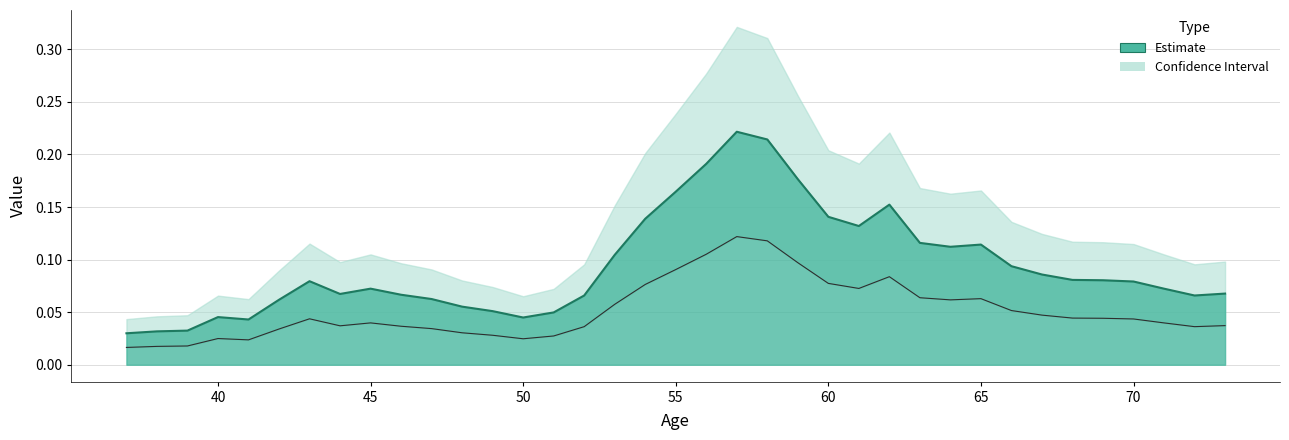

Is it true that the value at 52 is 0.1?

True